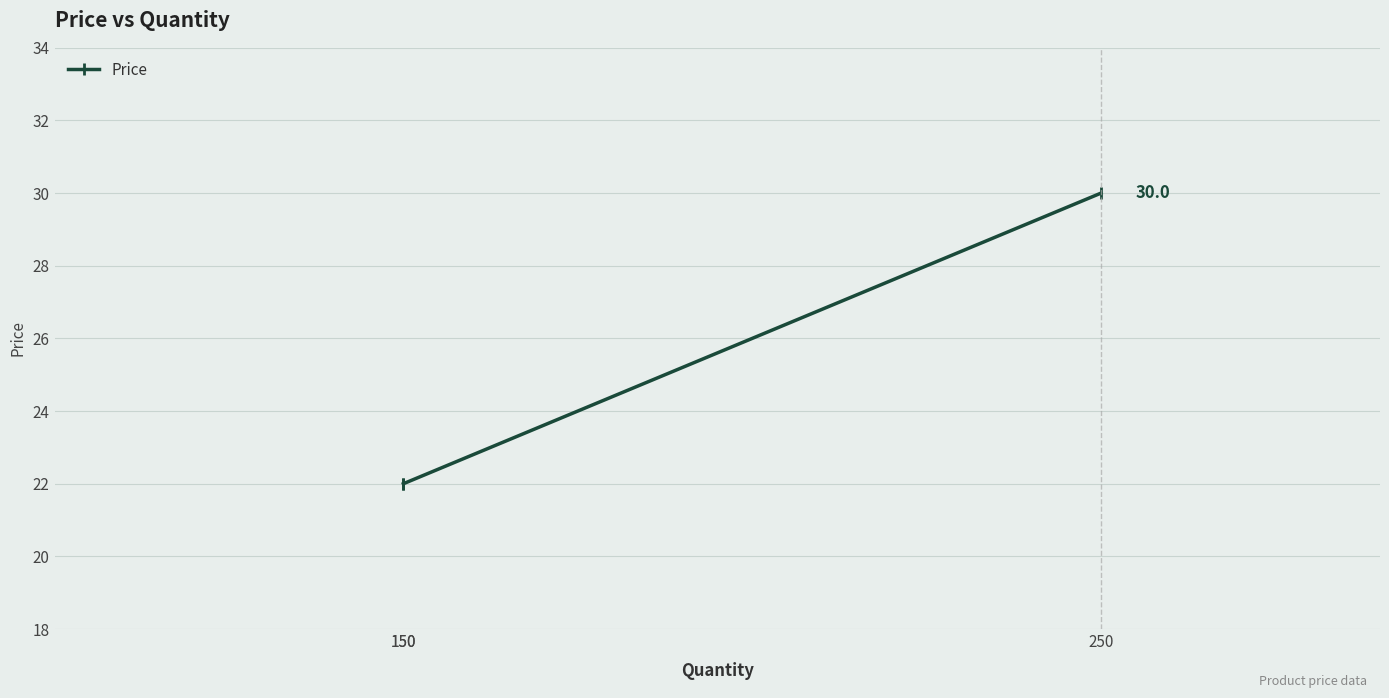

What is the smallest value displayed?

22